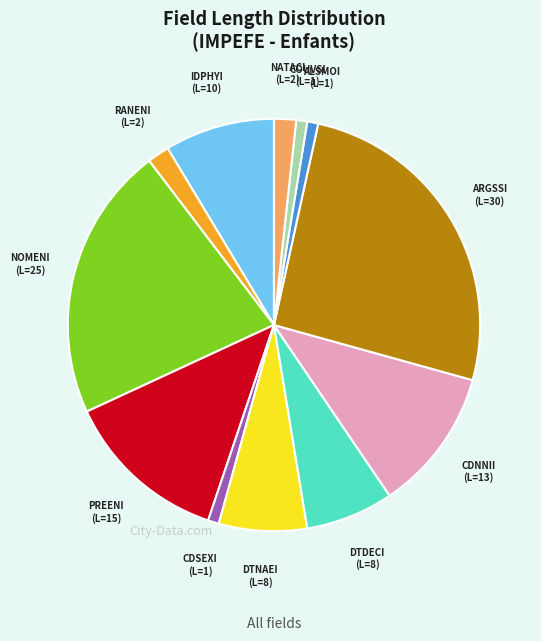

Is it true that DTNAEI is 1% of the pie?

False